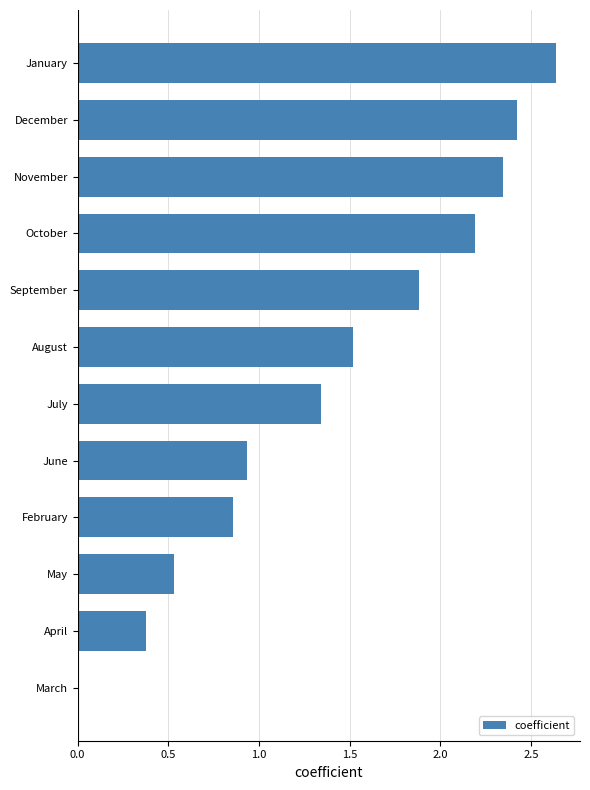

What is the sum of all values?

17.1